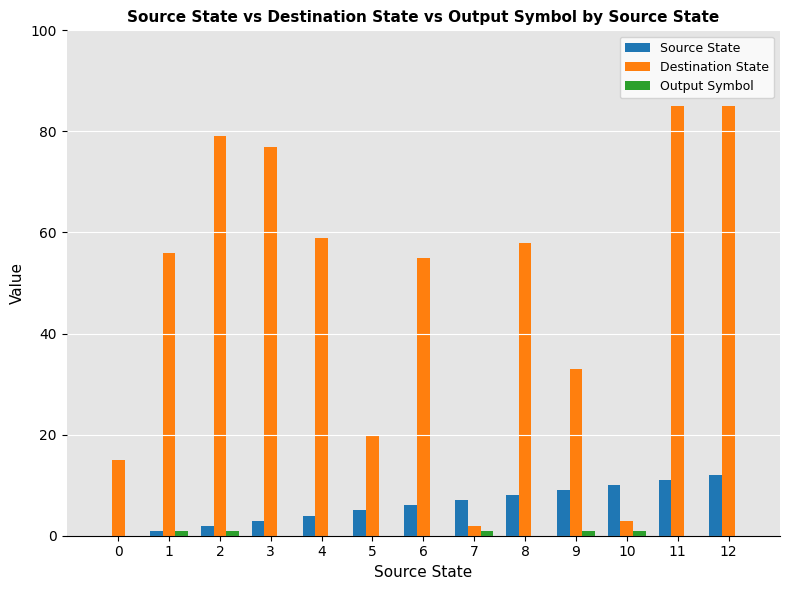

Reading left to right, what are all the values shown in this chart?

Source State: 0	1	2	3	4	5	6	7	8	9	10	11	12
Destination State: 15	56	79	77	59	20	55	2	58	33	3	85	85
Output Symbol: 0	1	1	0	0	0	0	1	0	1	1	0	0